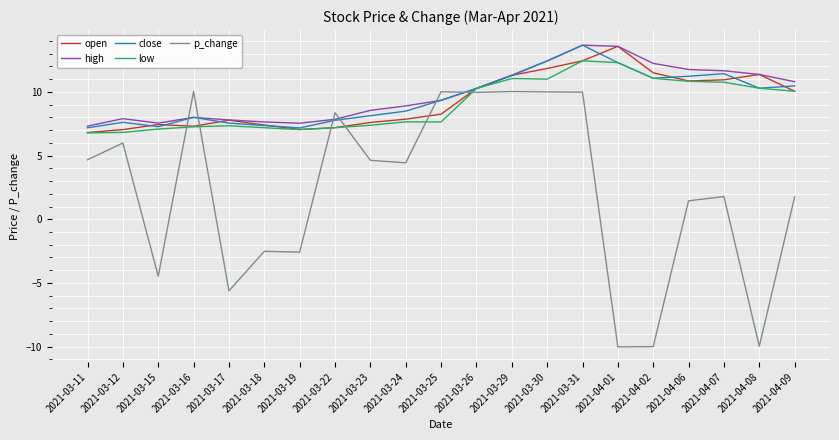

Where do close and p_change first cross each other?

2021-03-15 and 2021-03-16